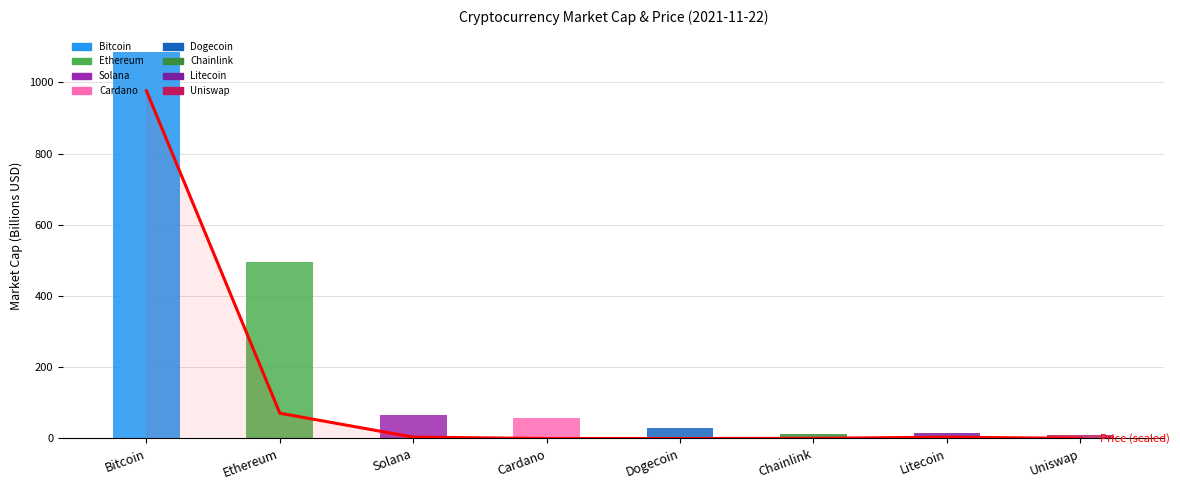

Which category has the highest value across all series?

Bitcoin